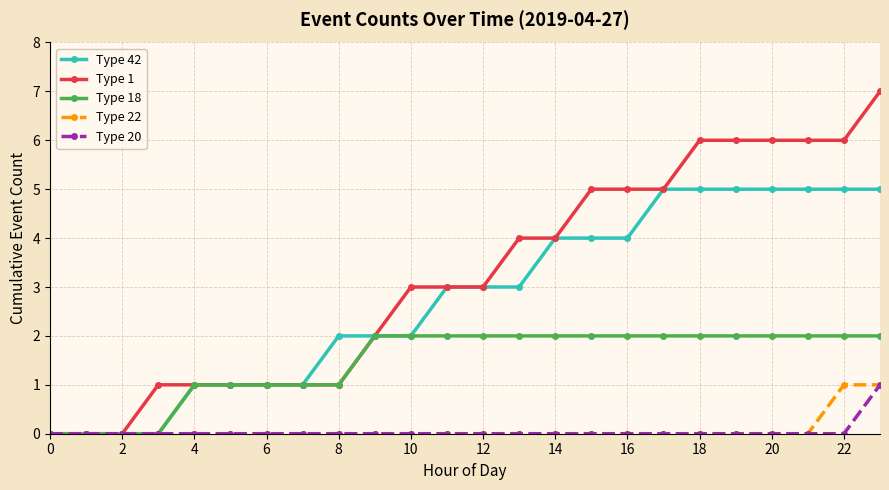

Which series has the largest total across all categories?

Type 1